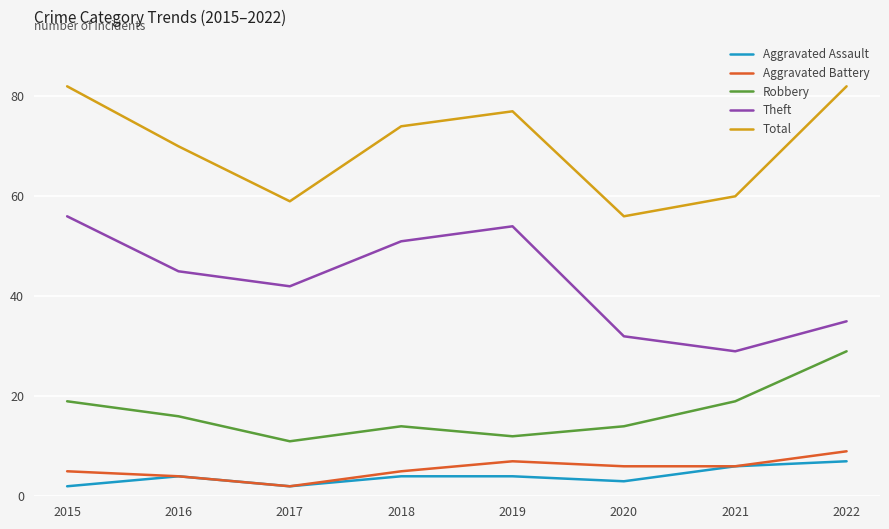

What is the difference between the highest and lowest values at 2022?

75